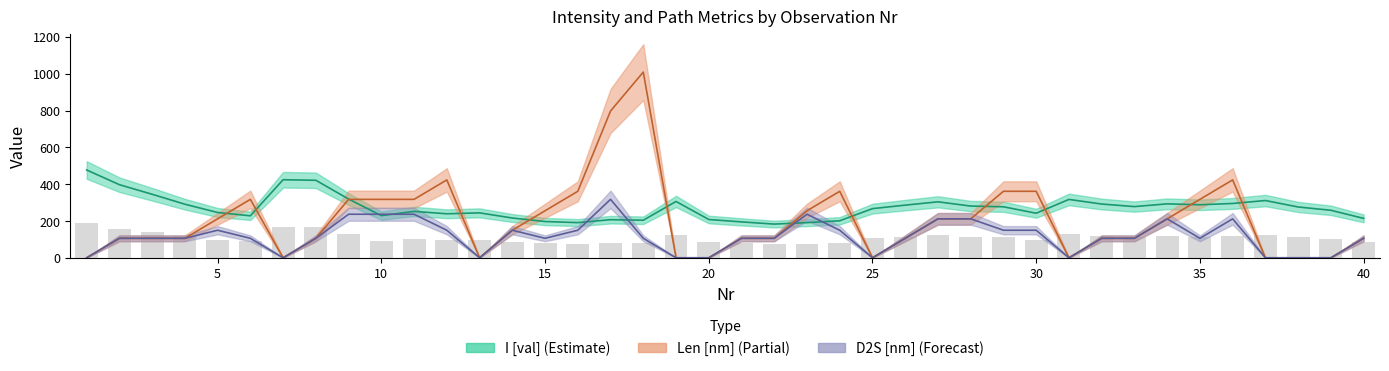

How many groups of bars are there?

40